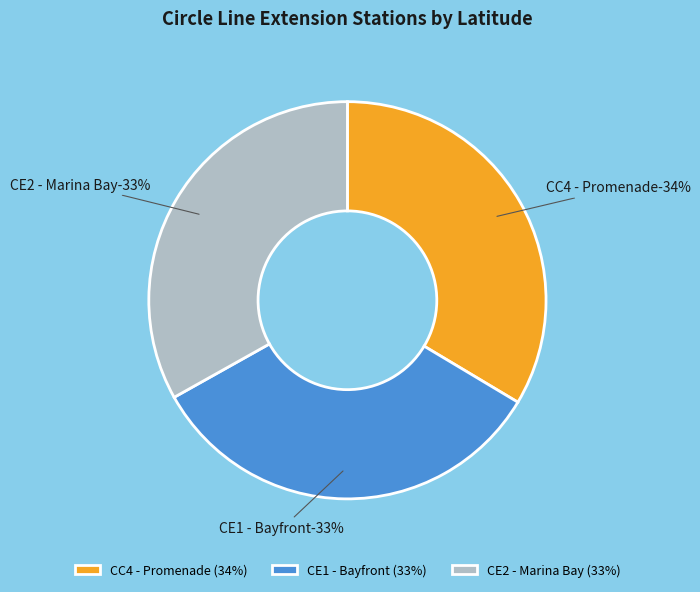

What is the largest slice in the pie chart?

CC4 - Promenade